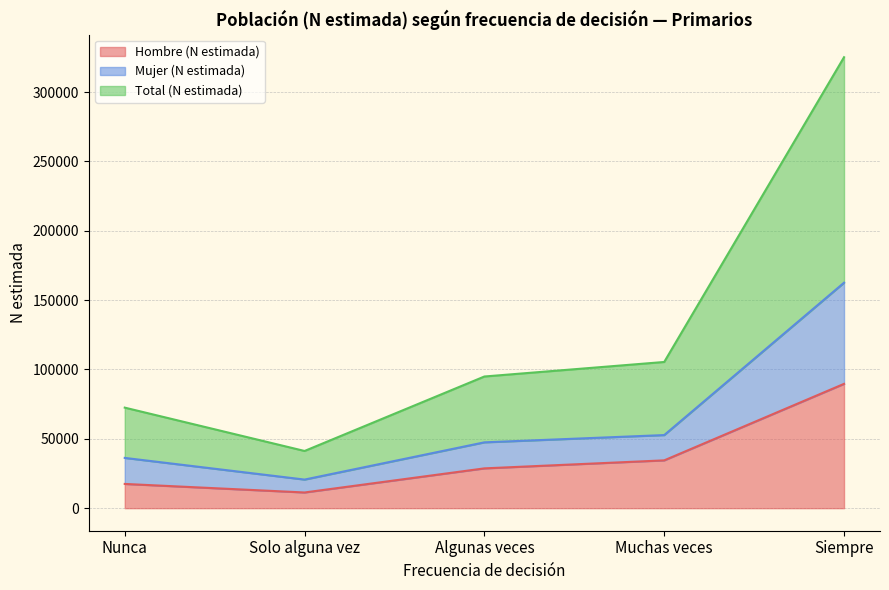

In Mujer (N estimada), how many points are lower than both neighbors (excluding endpoints)?

1